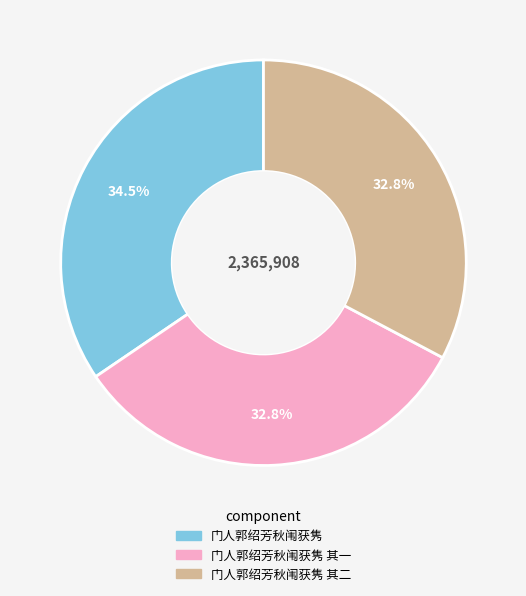

Is there a majority slice in this chart?

No